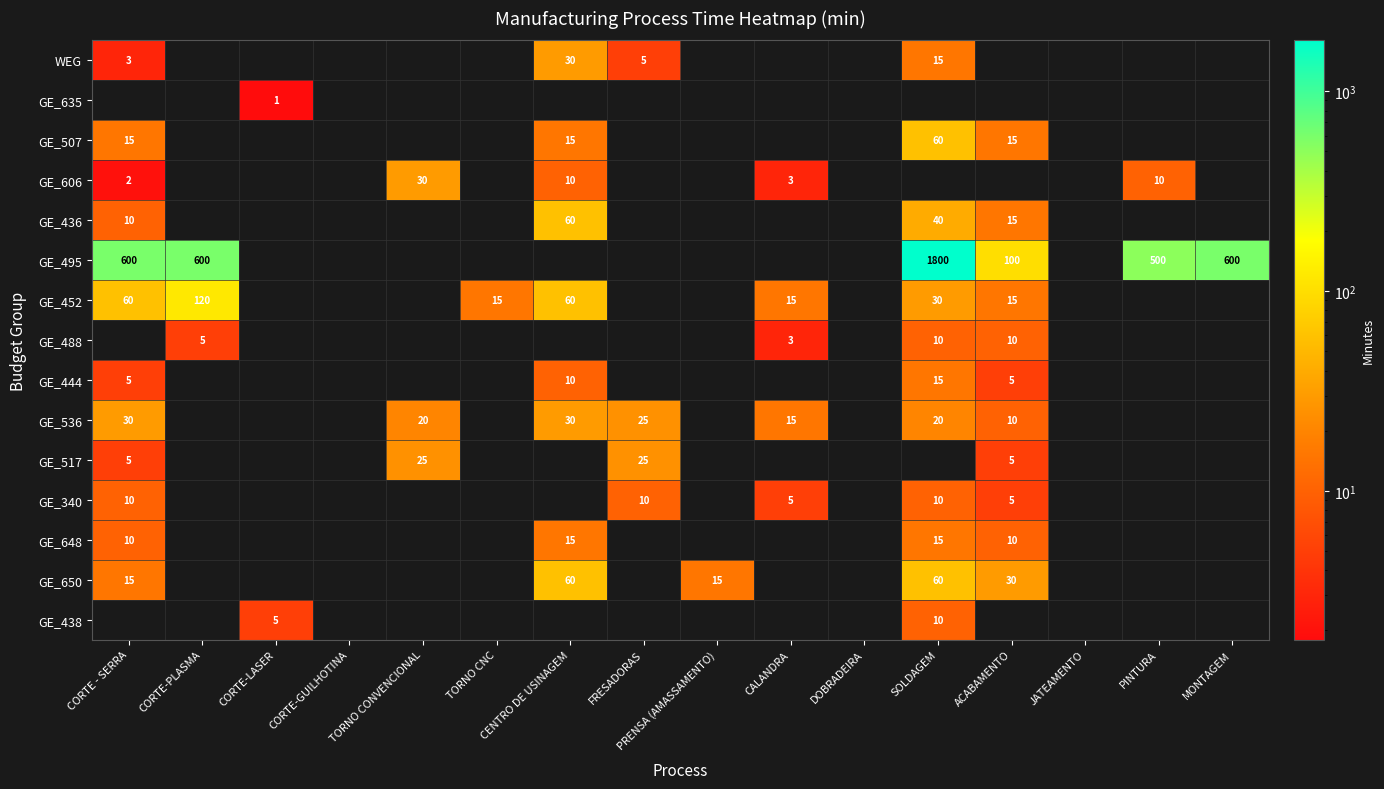

Is it true that GE_536 equals 44 at CORTE - SERRA?

False